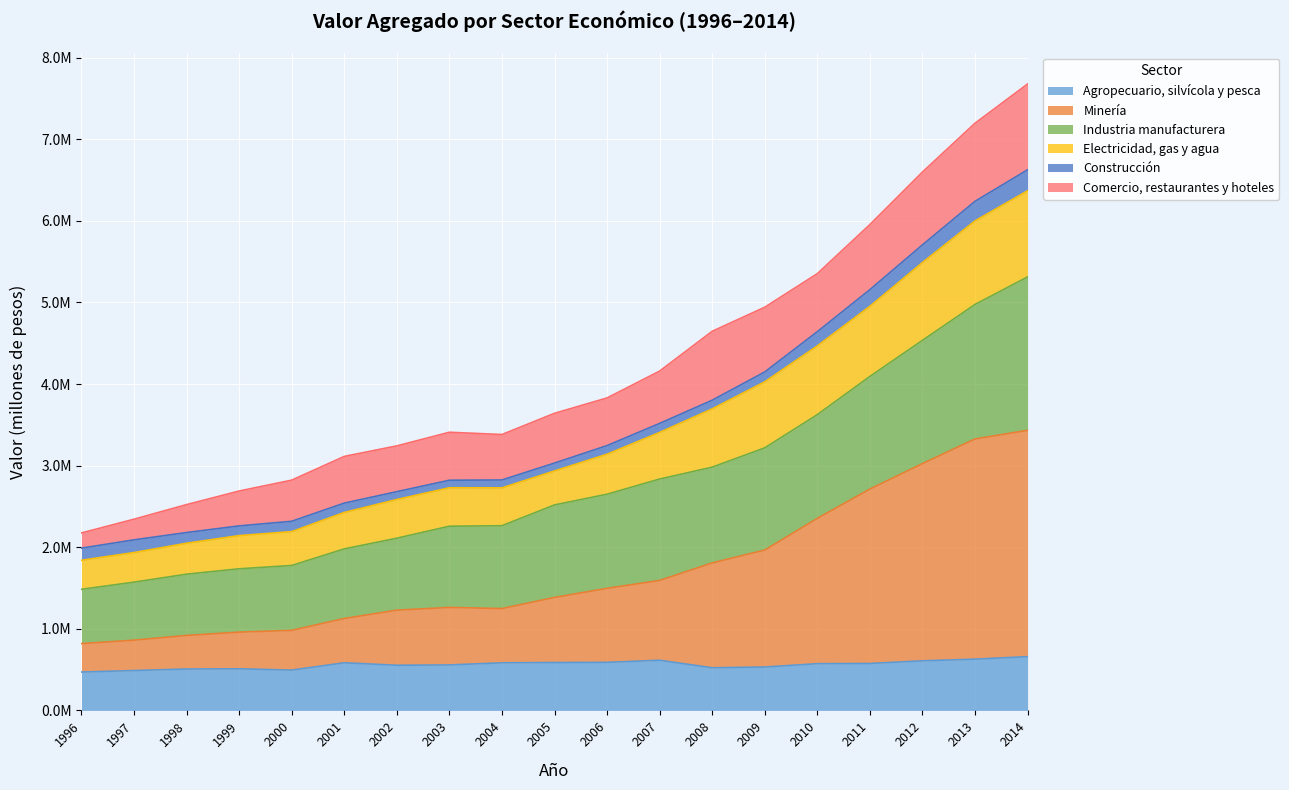

What is the difference between the Agropecuario, silvícola y pesca values at 2005 and 2001?

3165